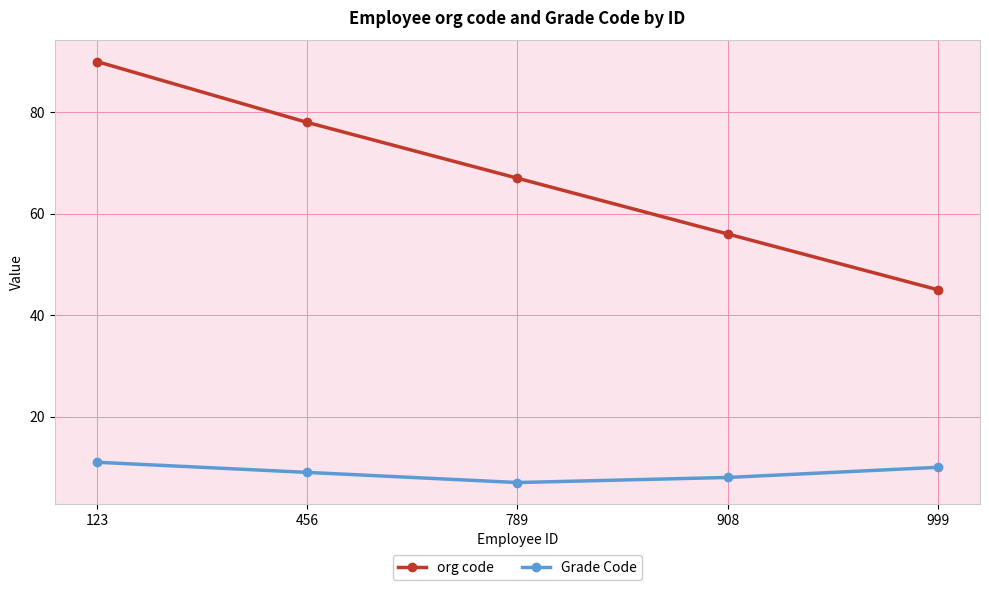

Which series has the widest spread of values?

org code